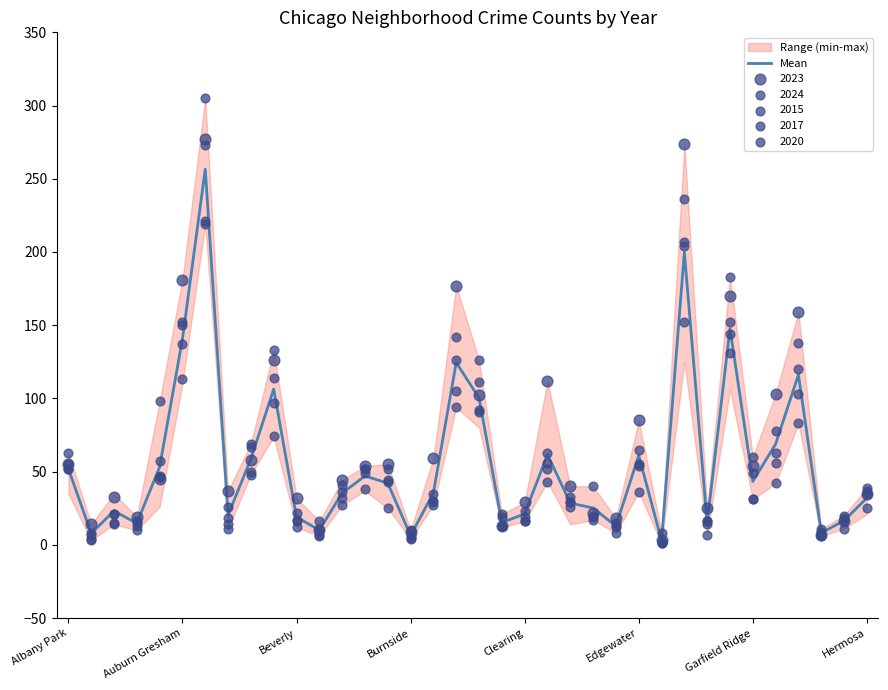

What is the highest value of the Mean series?

256.5